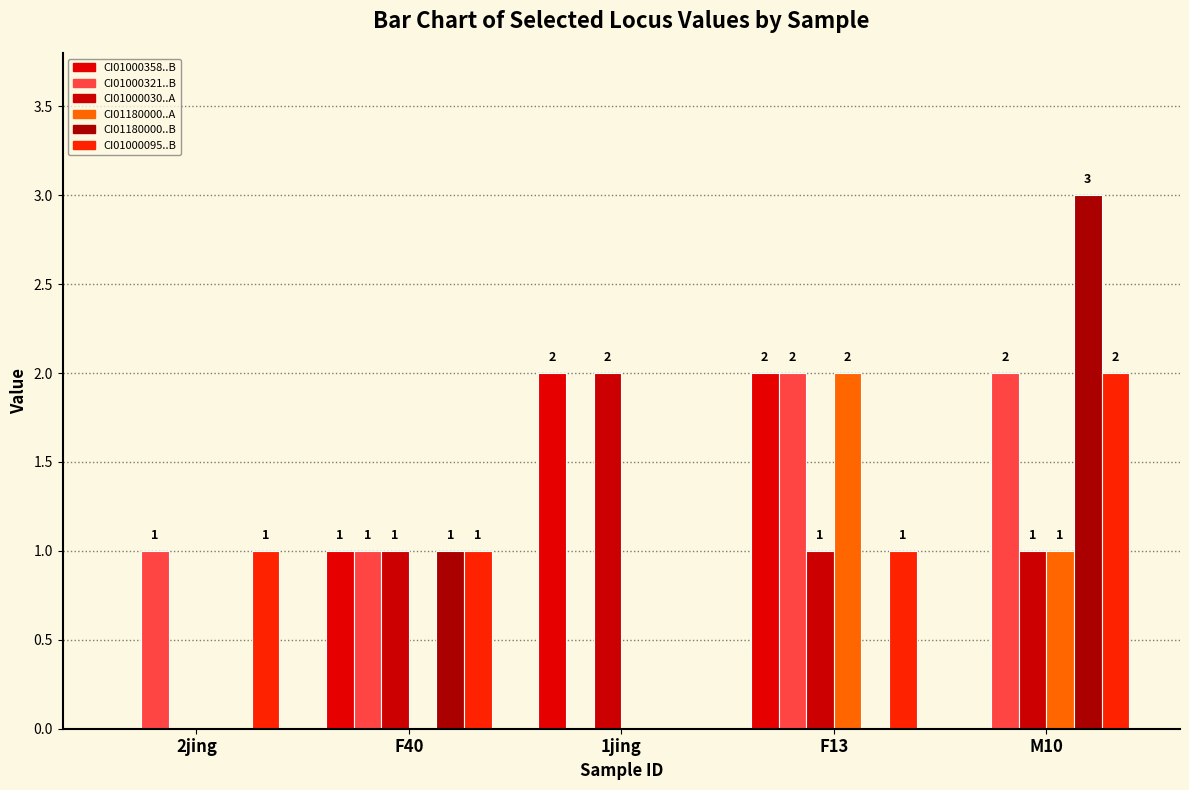

Reading left to right, transcribe all the data shown in this chart.

CI01000358_822761_822891.B: 0	1	2	2	0
CI01000321_5106024_5106071.B: 1	1	0	2	2
CI01000030_8487805_8487964.A: 0	1	2	1	1
CI01180000_2512403_2512737.A: 0	0	0	2	1
CI01180000_2512403_2512737.B: 0	1	0	0	3
CI01000095_3139593_3139614.B: 1	1	0	1	2